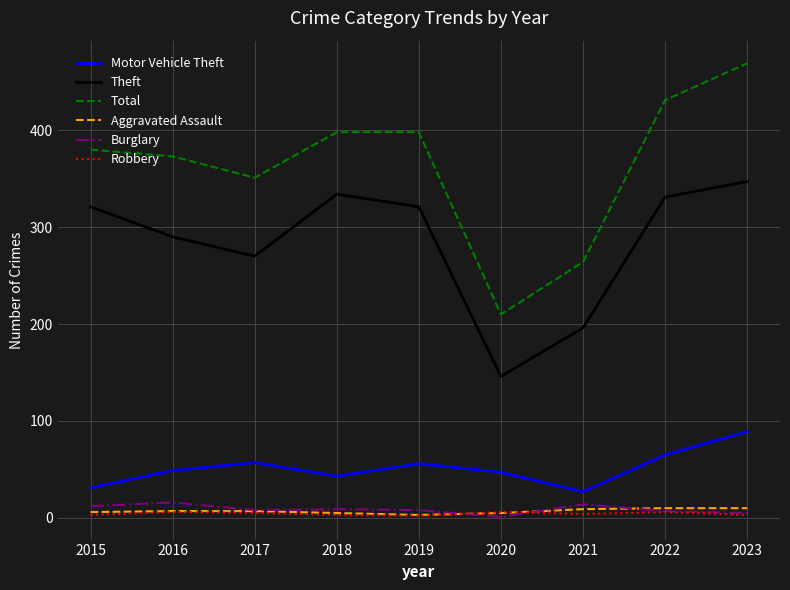

Is it true that Theft equals 347 at 2023?

True